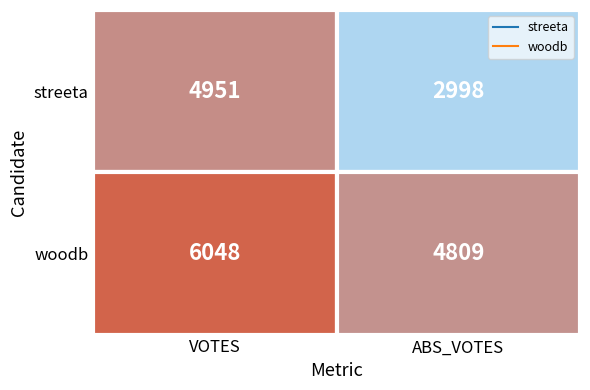

What is the average value of the streeta series?

3974